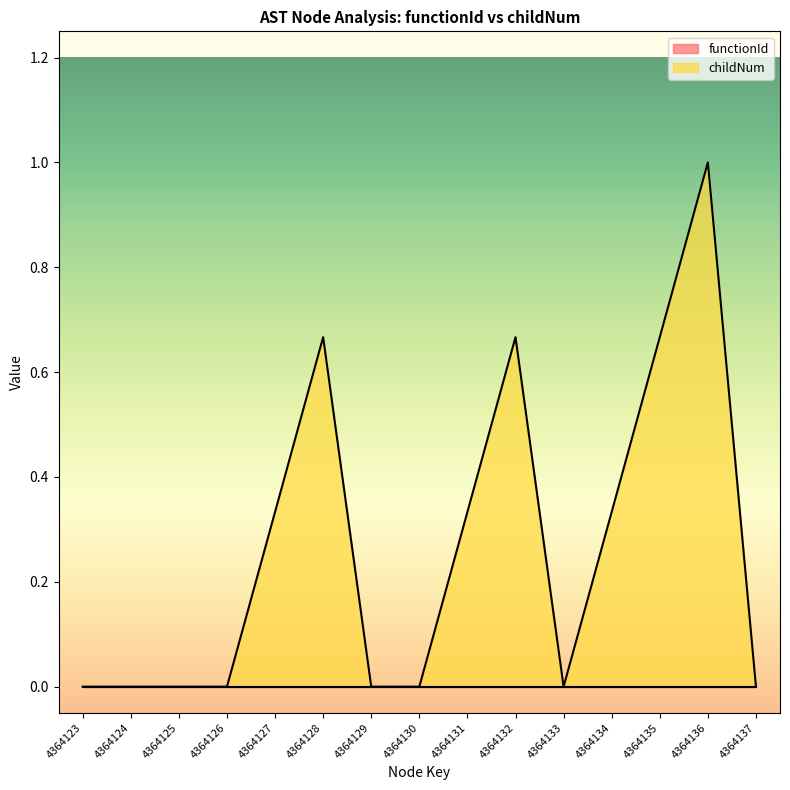

Which category has the highest value across all series?

4364136